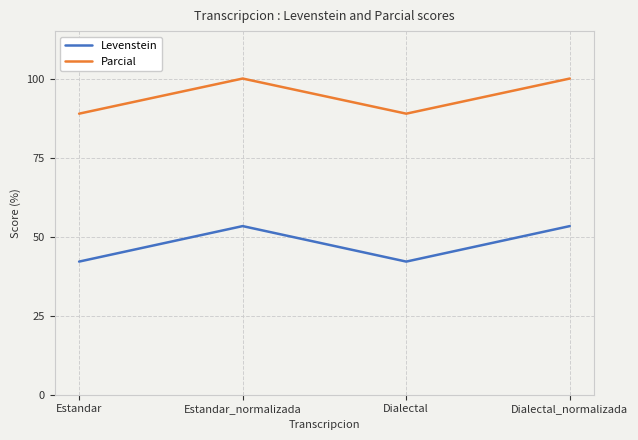

True or false: Levenstein and Parcial intersect in this chart.

False